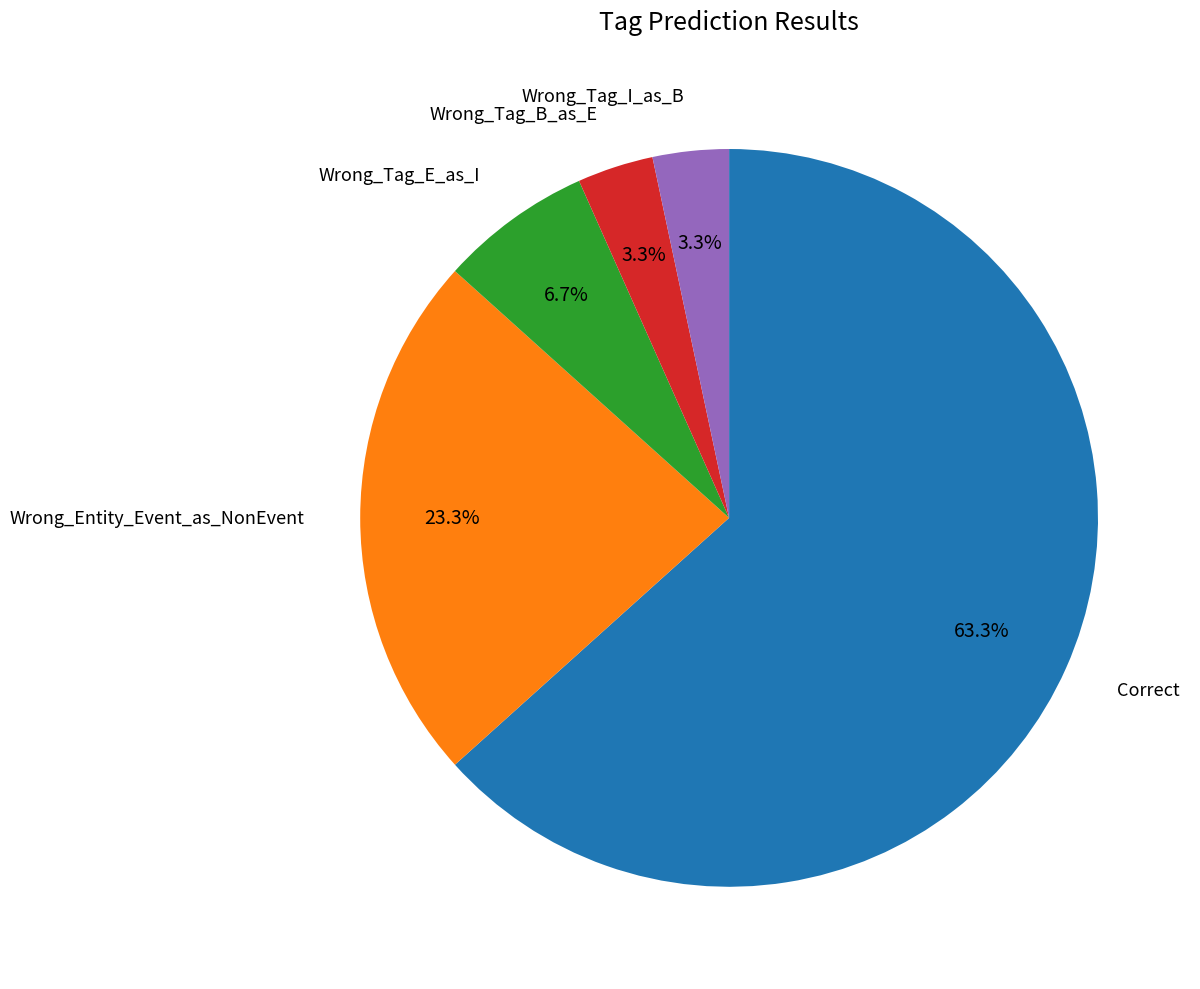

Is there a majority slice in this chart?

Yes